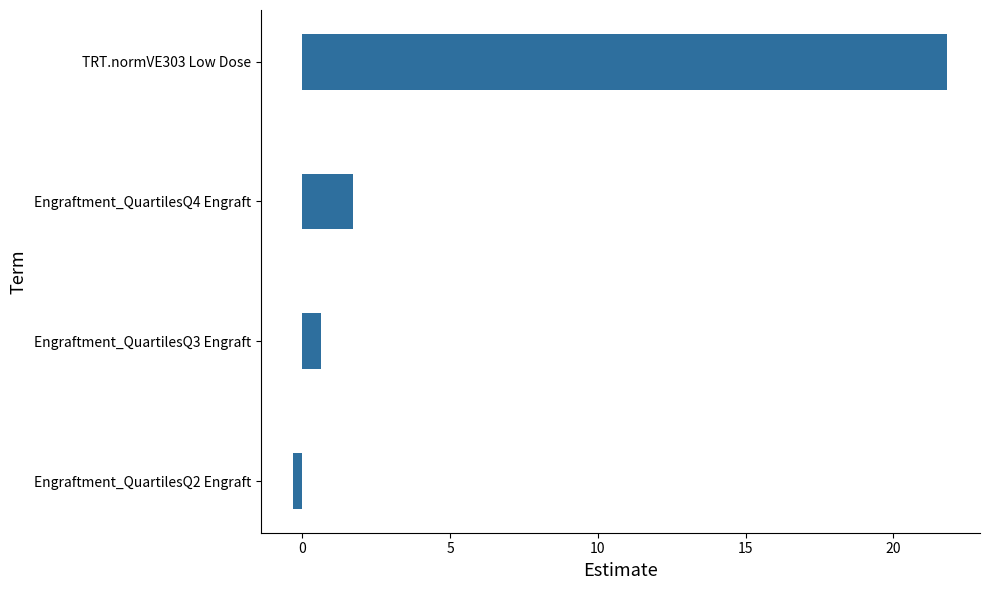

What is the greatest value displayed?

21.8